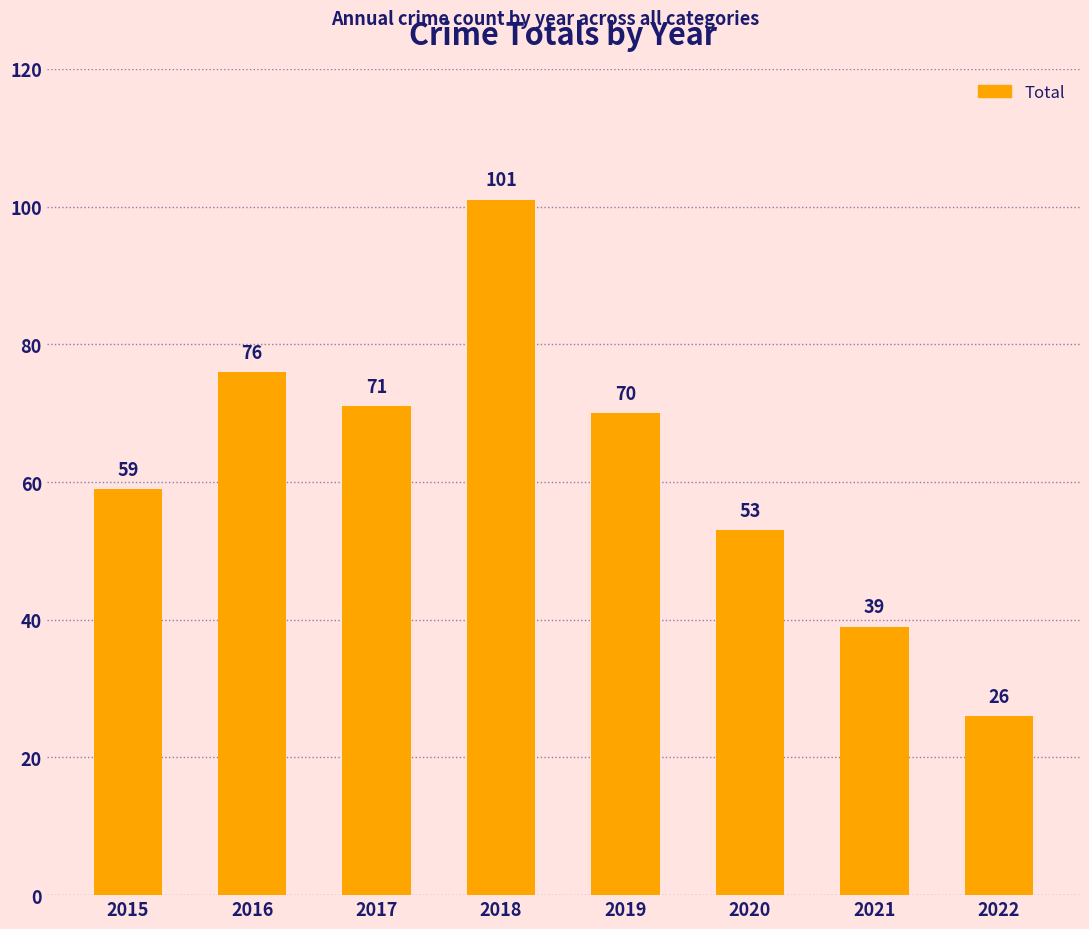

The value at 2015 is 87. True or false?

False